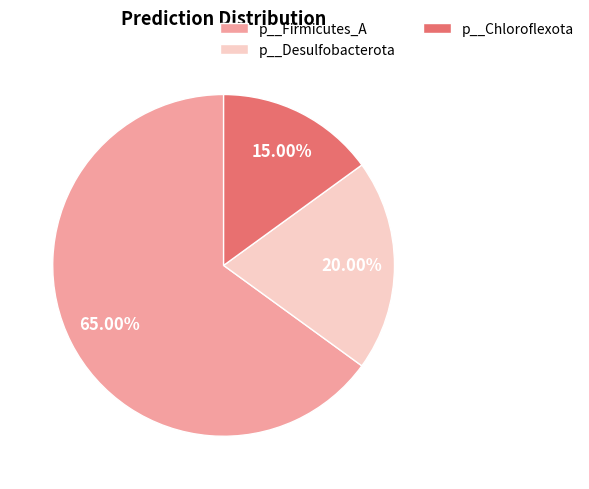

Count the number of slices in the pie.

3